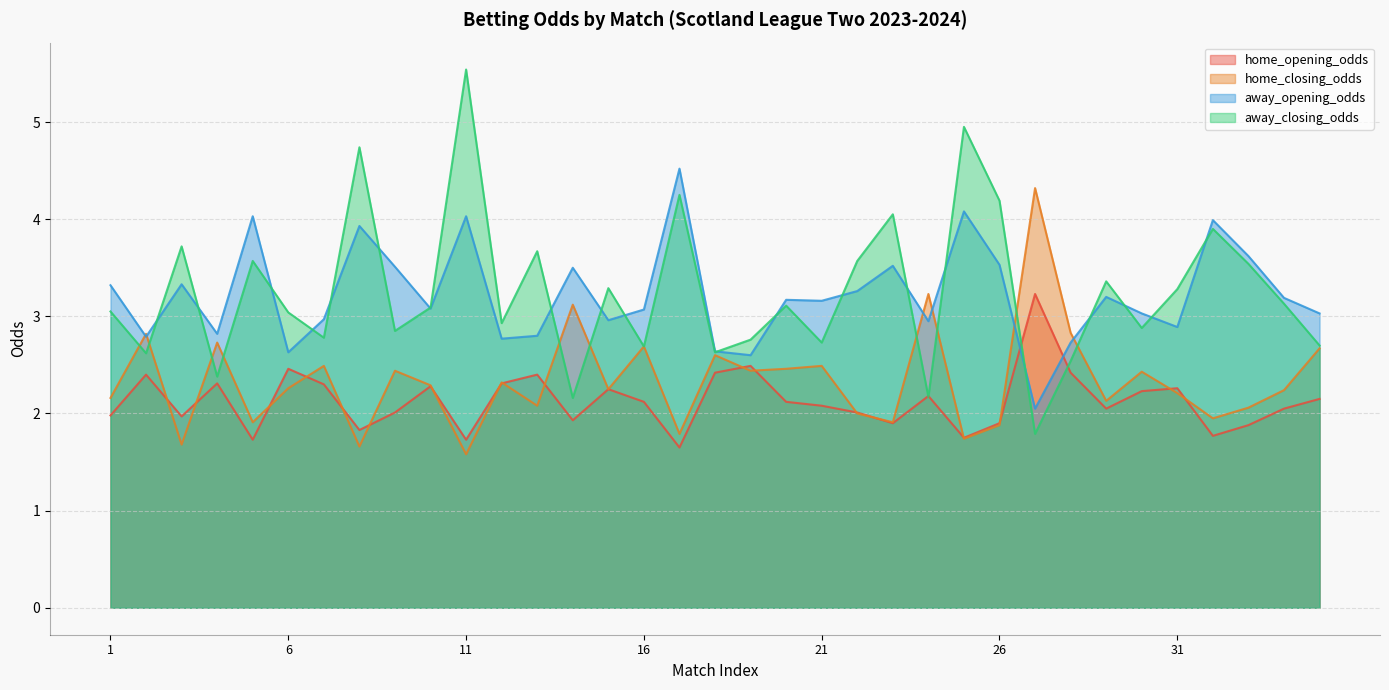

What is the difference between the away_closing_odds values at 29 and 35?

0.7